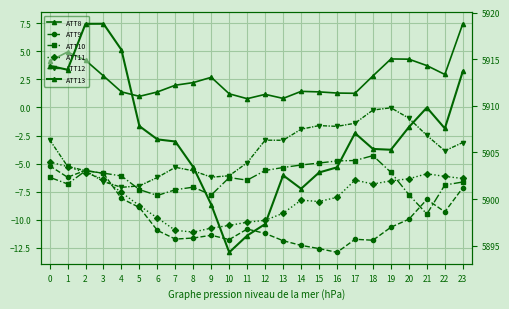

How many series are shown in this chart?

6